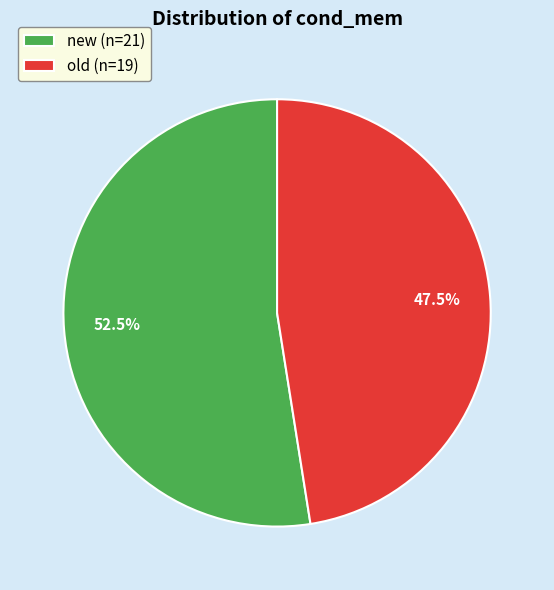

True or false: new accounts for 40% of the total.

False